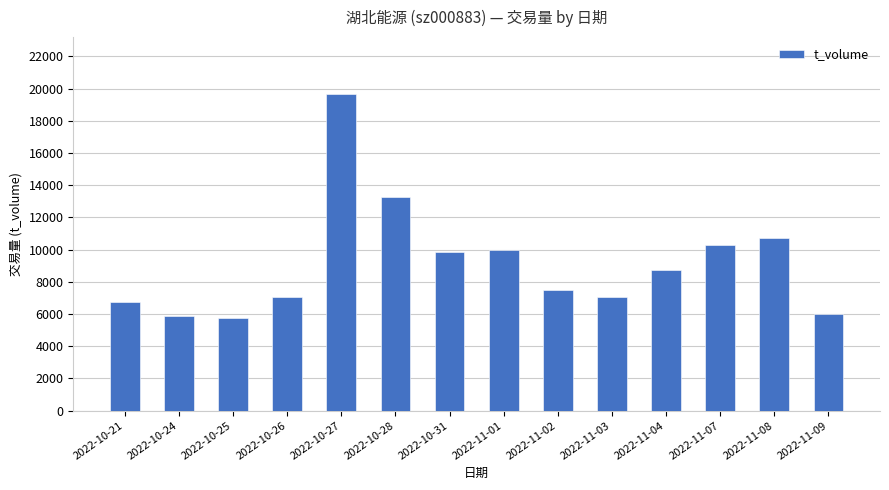

What is the average value?

9172